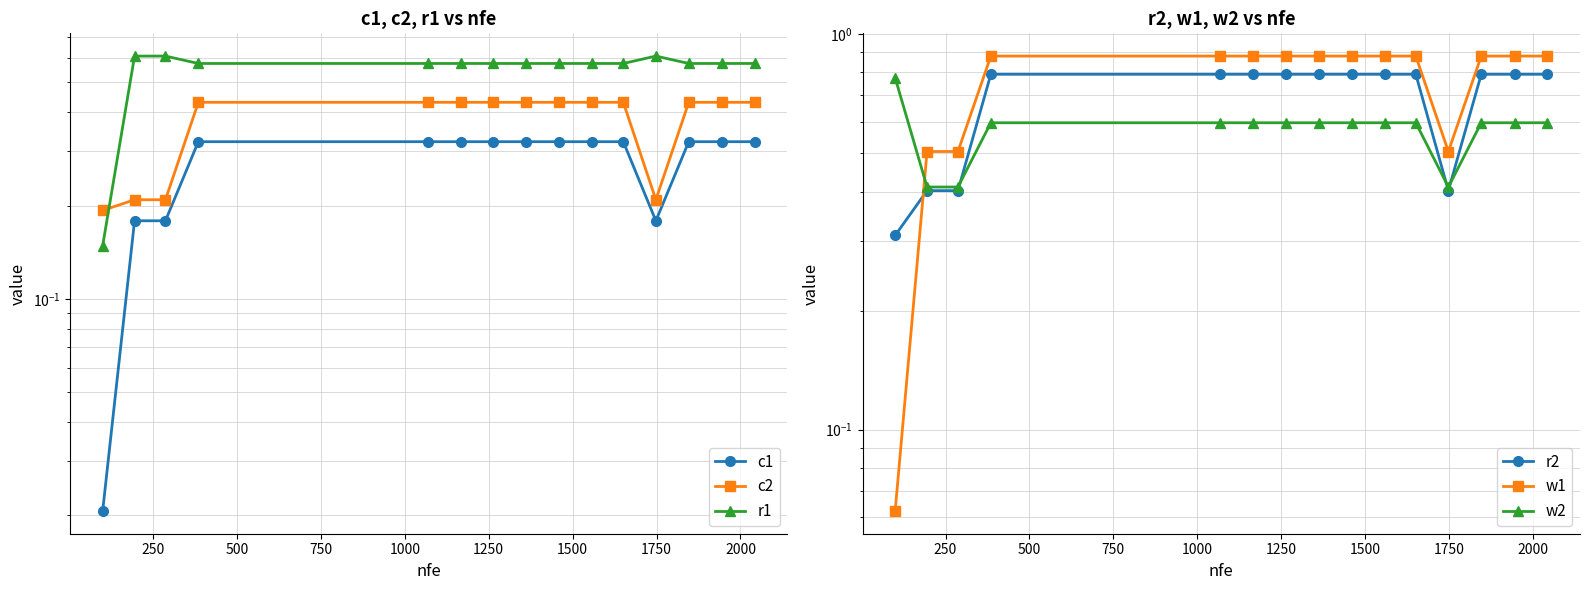

True or false: w2 has more than 2 interior local peaks.

False